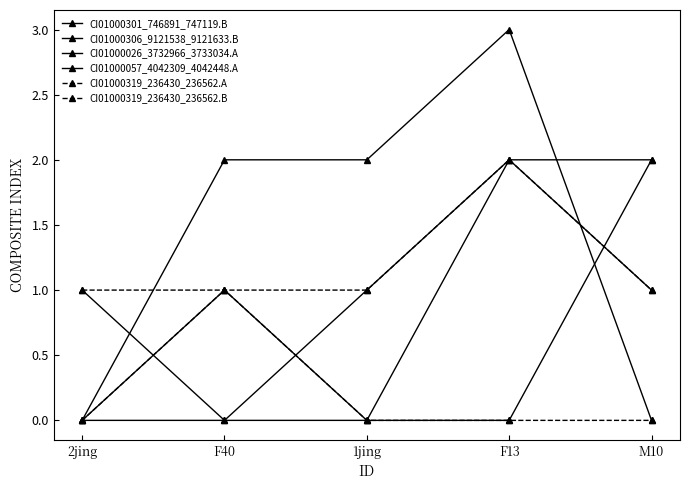

What is the difference between the highest and lowest values at M10?

2